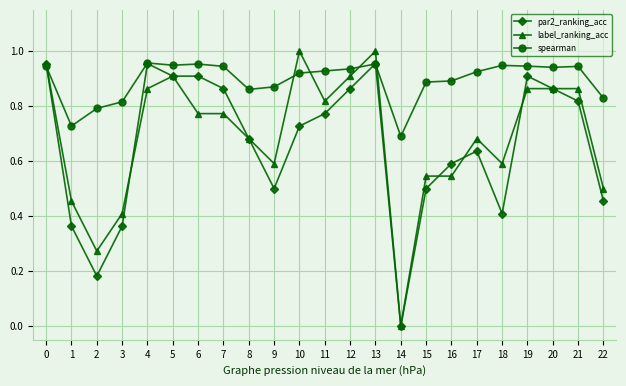

Where is the first local minimum for spearman?

1